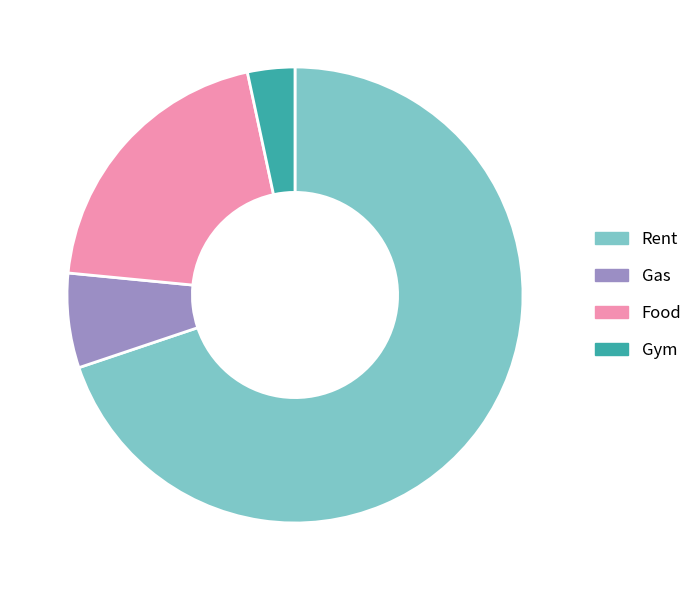

Does Rent represent more than half of the total?

Yes